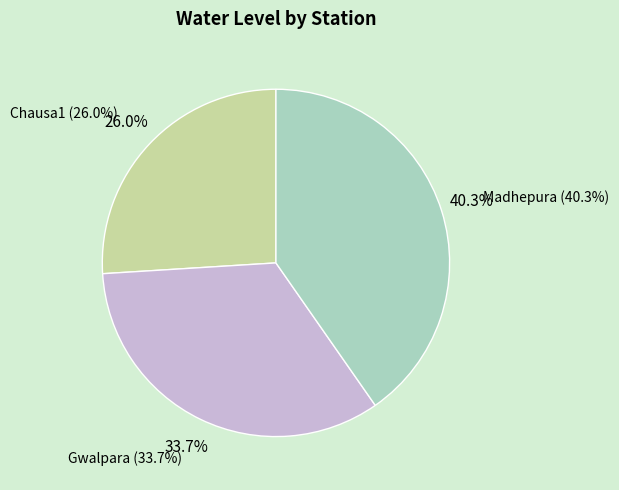

How many slices are in this pie chart?

3